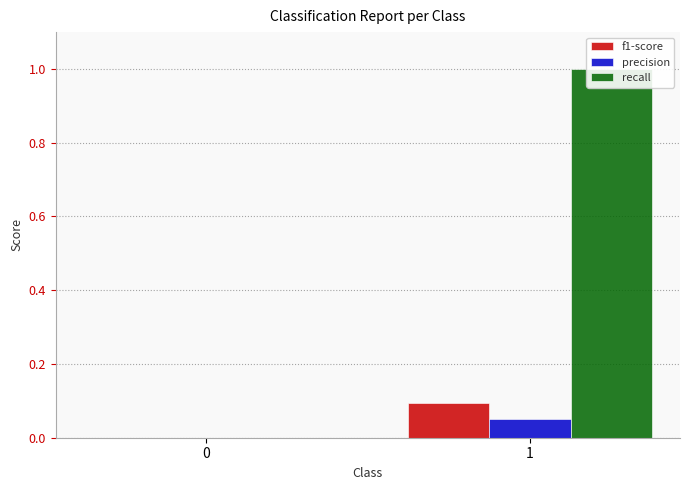

Between 0 and 1, which series saw the biggest shift?

recall